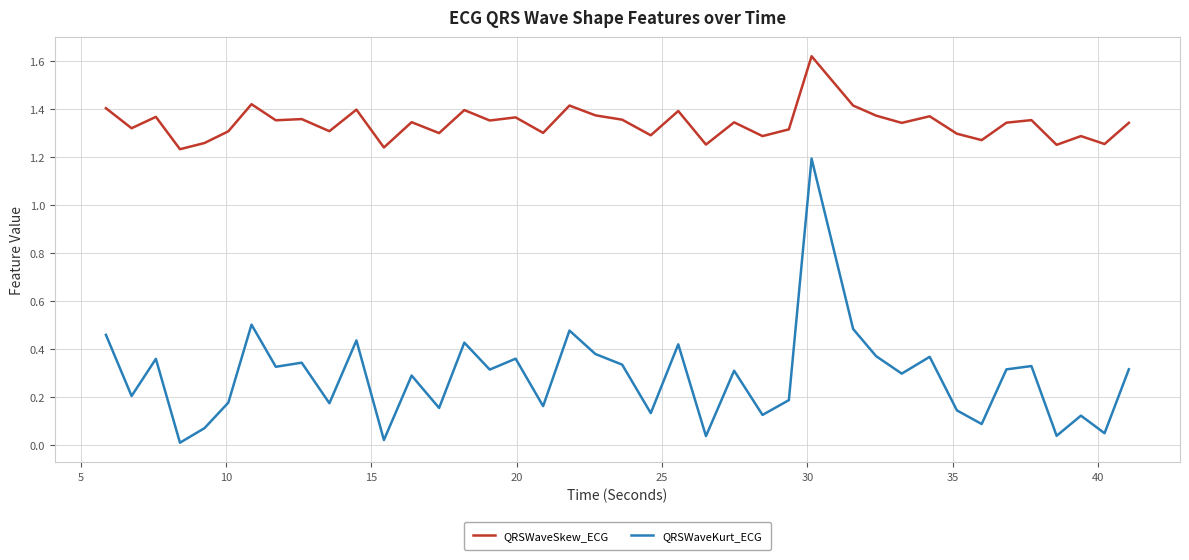

List the series in order of their overall mean, lowest first.

QRSWaveKurt_ECG, QRSWaveSkew_ECG